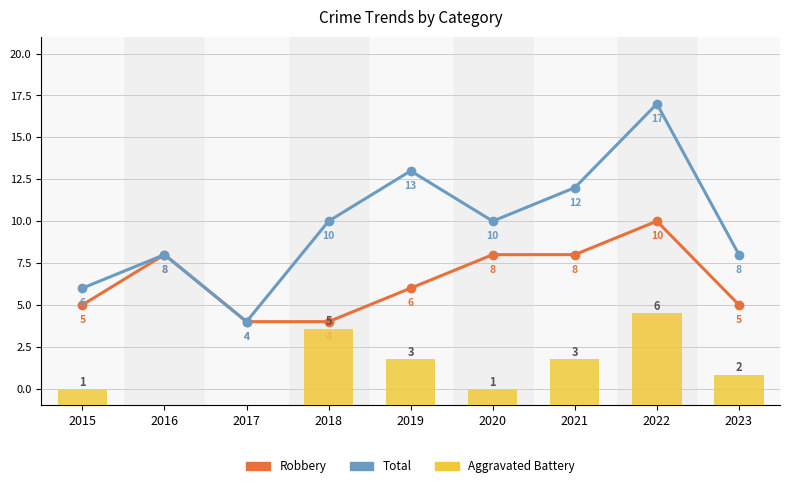

Reading right to left, what are all the values shown in this chart?

Robbery: 2023=5	2022=10	2021=8	2020=8	2019=6	2018=4	2017=4	2016=8	2015=5
Total: 2023=8	2022=17	2021=12	2020=10	2019=13	2018=10	2017=4	2016=8	2015=6
Aggravated Battery: 2023=2	2022=6	2021=3	2020=1	2019=3	2018=5	2017=0	2016=0	2015=1